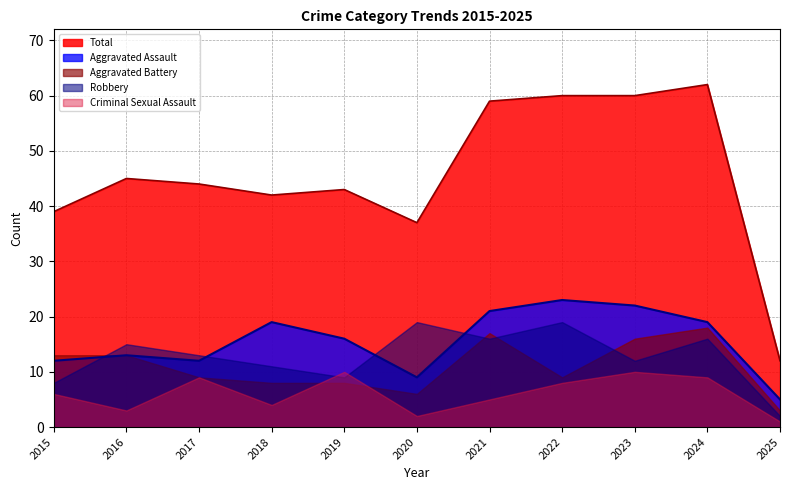

What is the total value across all series at 2019?

86